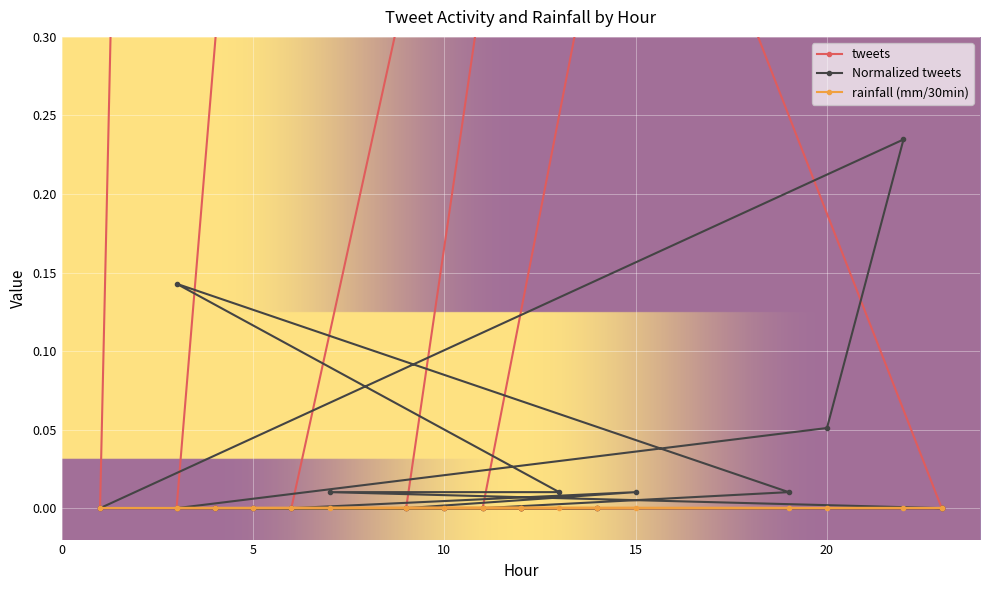

Is this an area chart (filled region under the line)?

No